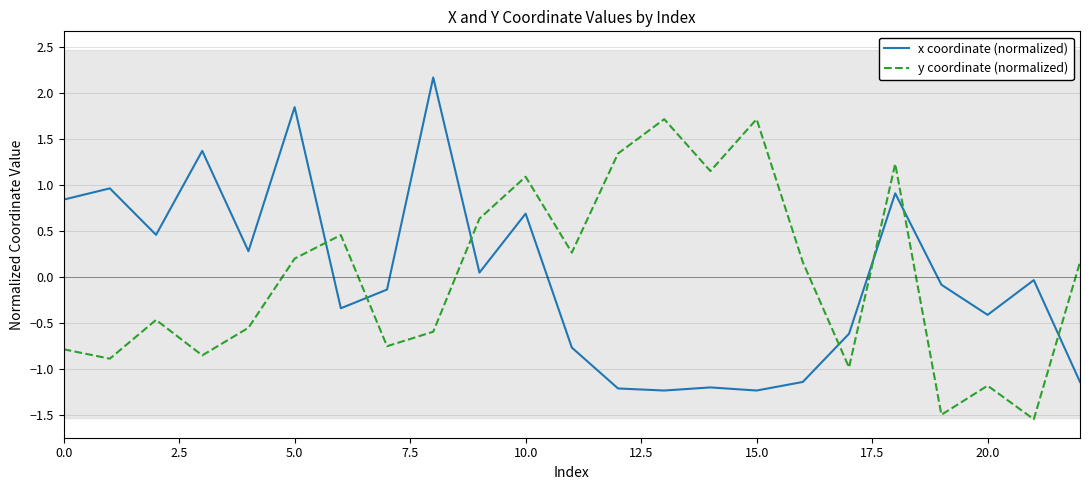

True or false: x coordinate (normalized) has a value of -0.6 at 20.0.

False